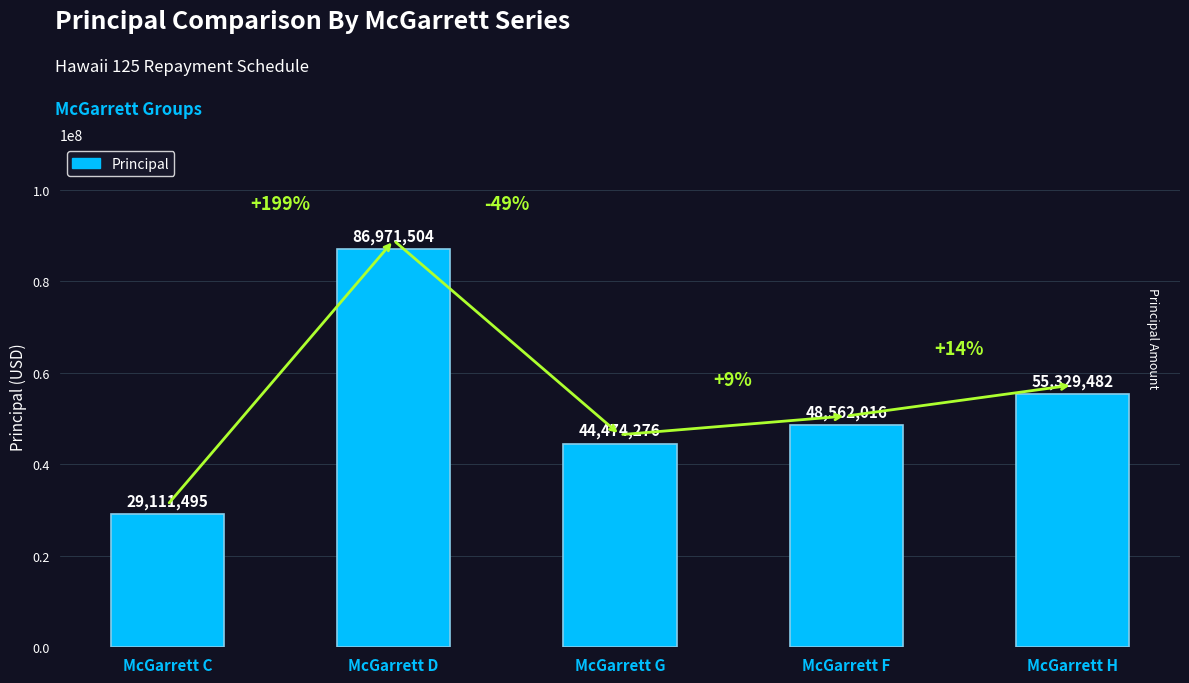

Which has a higher value, McGarrett H or McGarrett D?

McGarrett D